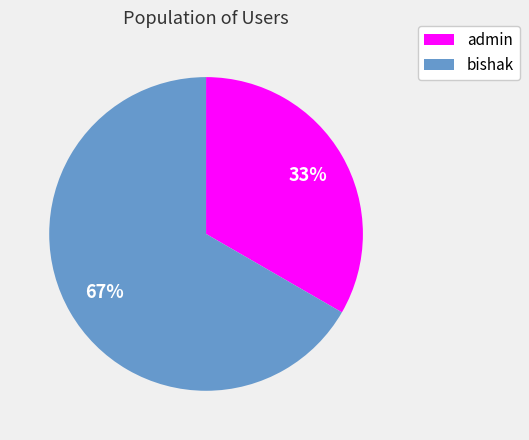

How many slices are in this pie chart?

2